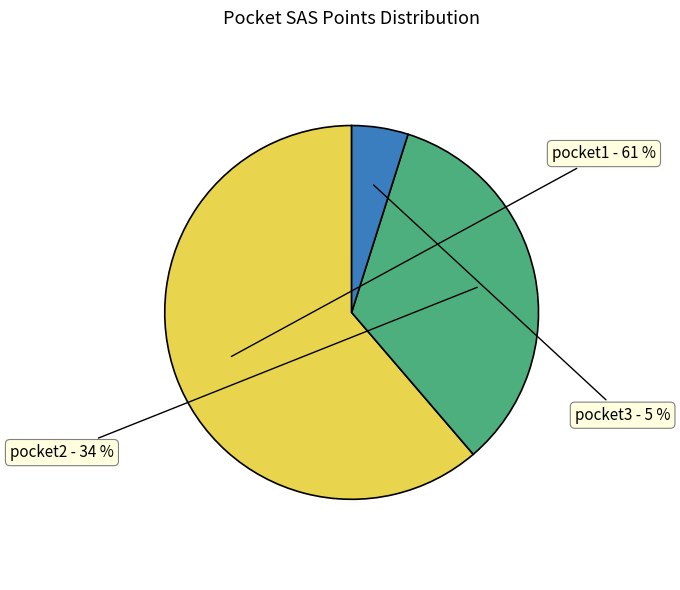

To the nearest percent, what is the average slice percentage?

33%